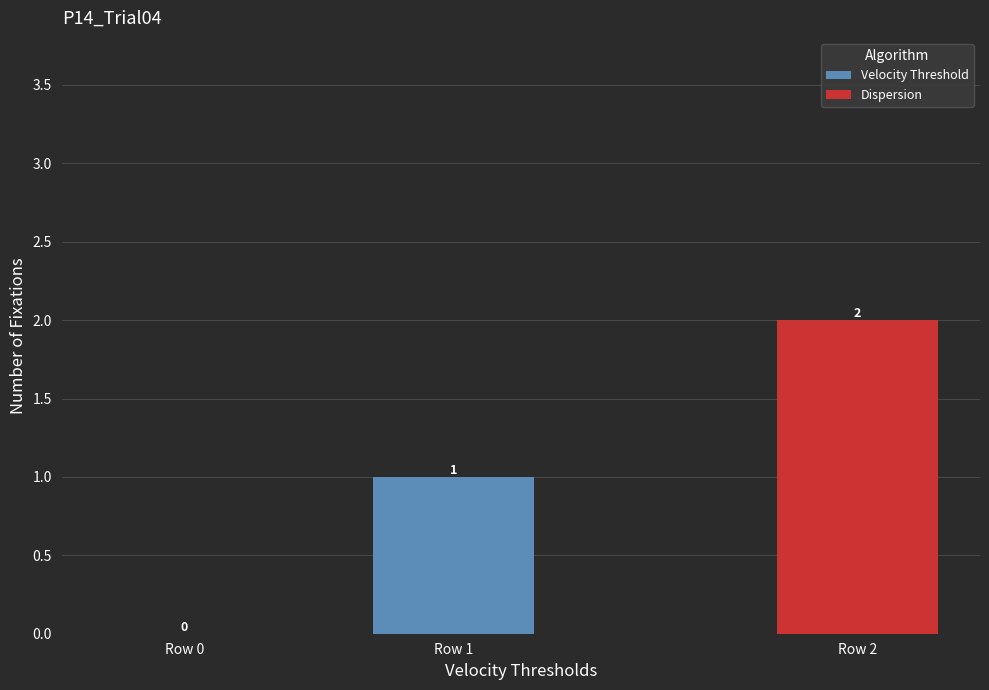

At which label is Velocity Threshold closest to 0?

Row 0